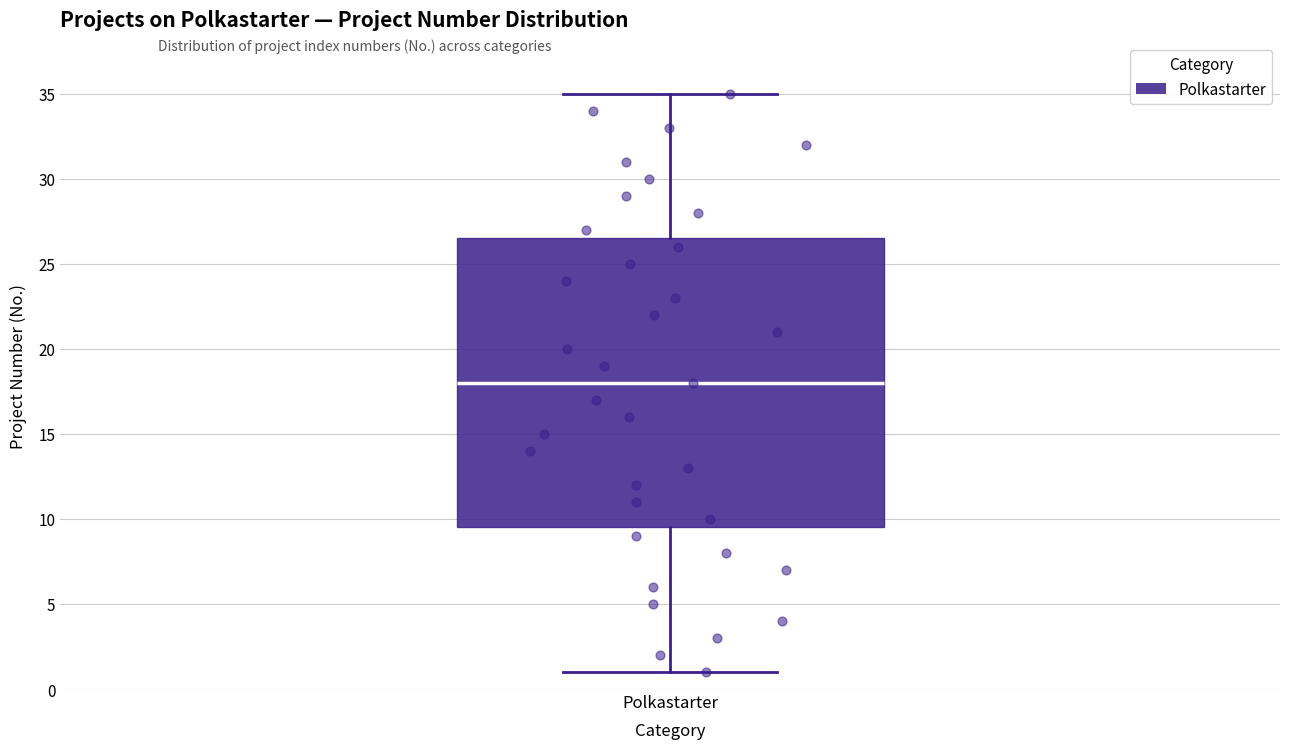

Where is the upper edge of the box for Polkastarter on the y-axis? The values are not printed on the chart, so give them approximately, as read against the axis.

26.5